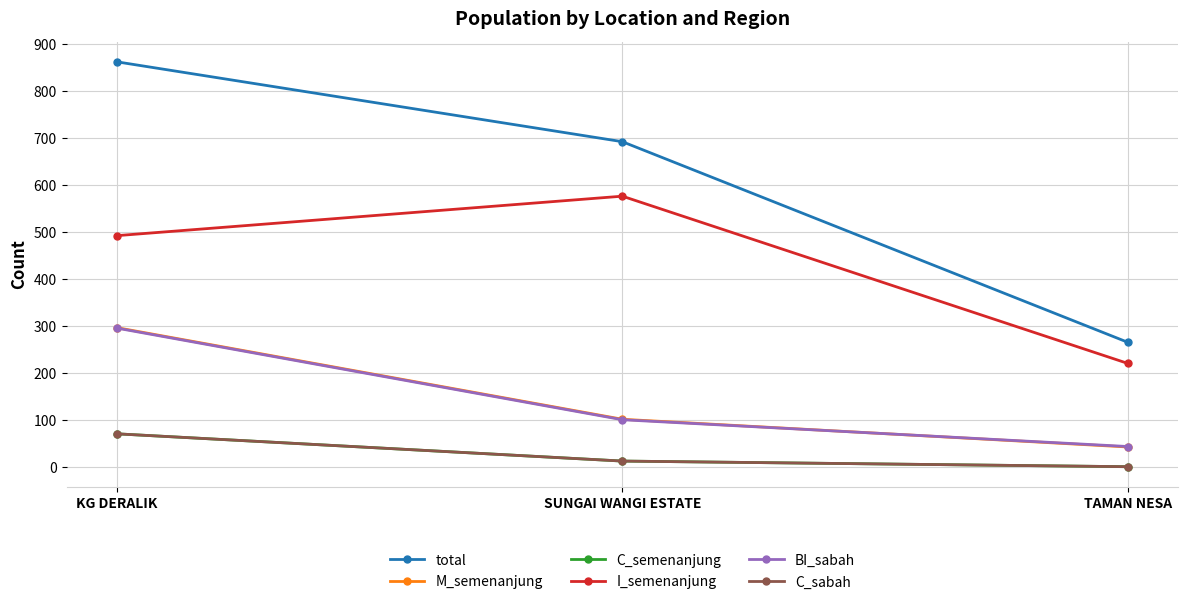

Is this an area chart (filled region under the line)?

No